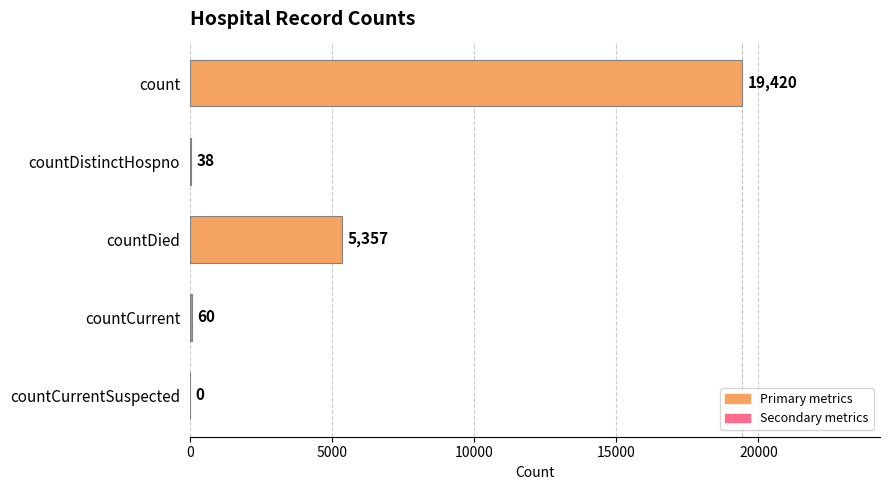

Does the chart contain stacked bars?

No